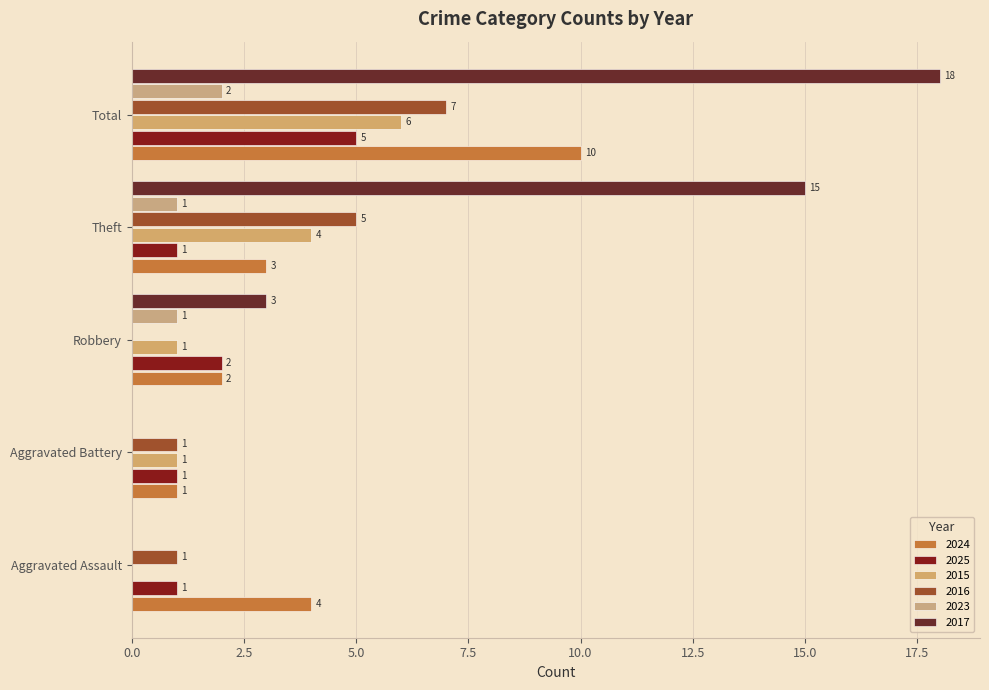

How many values in 2017 are above zero?

3